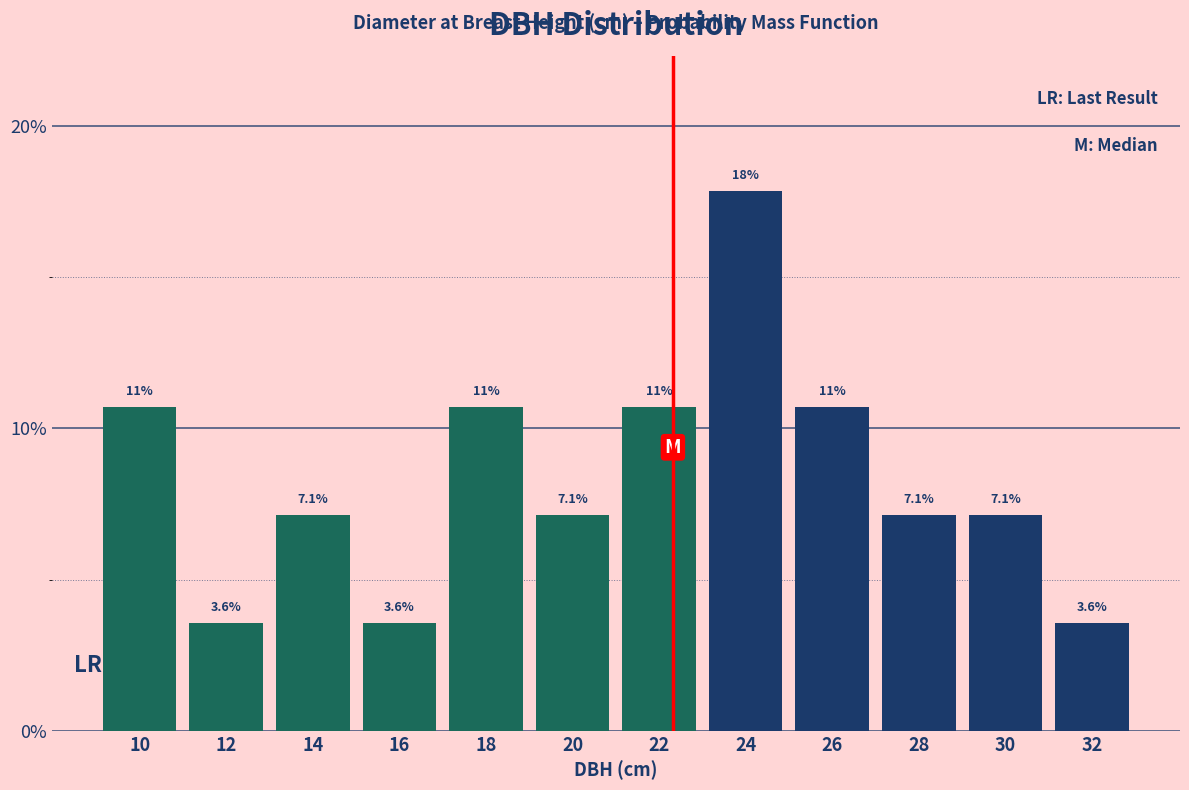

Reading left to right, what are all the values shown in this chart?

10.7	3.6	7.1	3.6	10.7	7.1	10.7	17.9	10.7	7.1	7.1	3.6